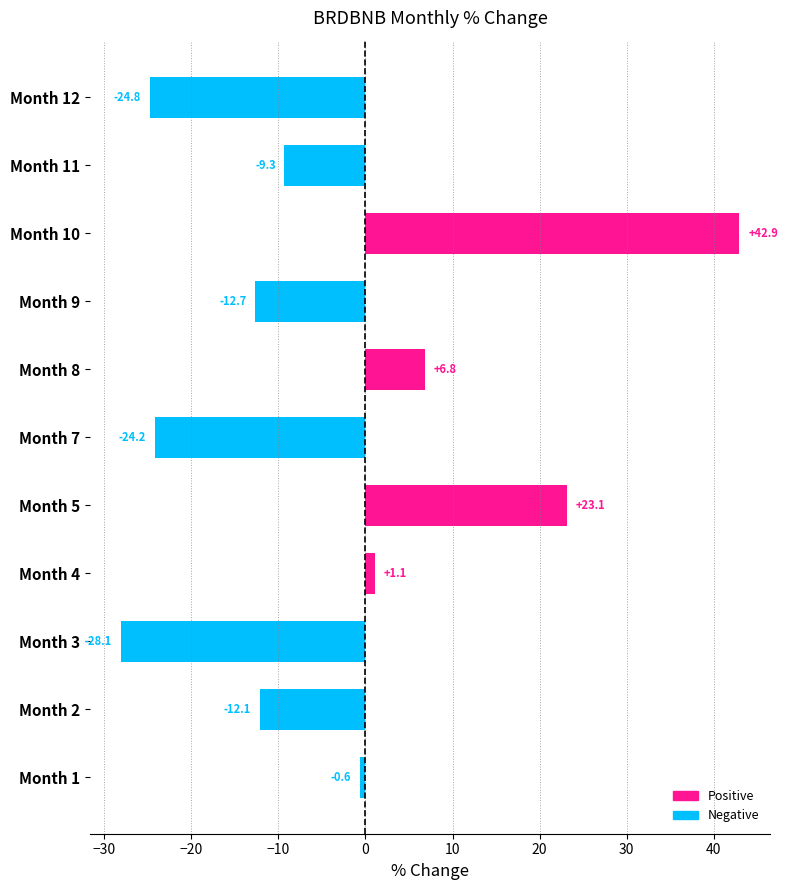

List the labels in order of value, smallest first.

Month 3, Month 12, Month 7, Month 9, Month 2, Month 11, Month 1, Month 4, Month 8, Month 5, Month 10